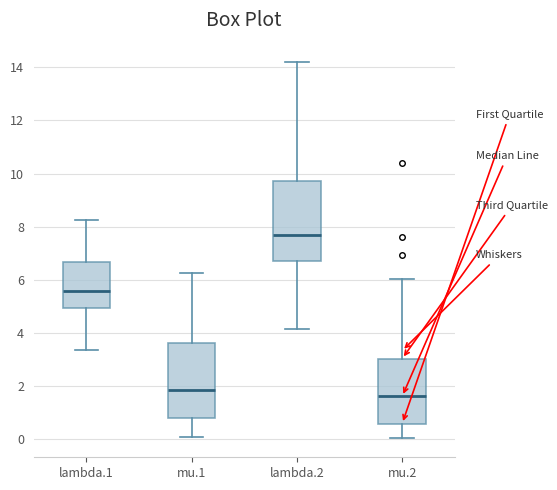

Reading left to right, transcribe this box plot: for each box, give where its median line is, the range the box spans, and where its two whiskers end, as read against the y-axis. The values are not printed on the chart, so give them approximately, as read against the axis.

lambda.1: median 5.6, box 5.0 to 6.6, whiskers 3.4 to 8.2
mu.1: median 1.8, box 0.8 to 3.6, whiskers 0.0 to 6.2
lambda.2: median 7.8, box 6.8 to 9.8, whiskers 4.2 to 14.2
mu.2: median 1.6, box 0.6 to 3.0, whiskers 0.0 to 6.0